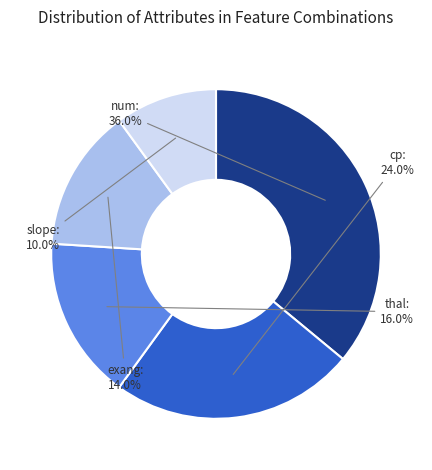

What is the ratio of the value at num to the value at thal?

2.2